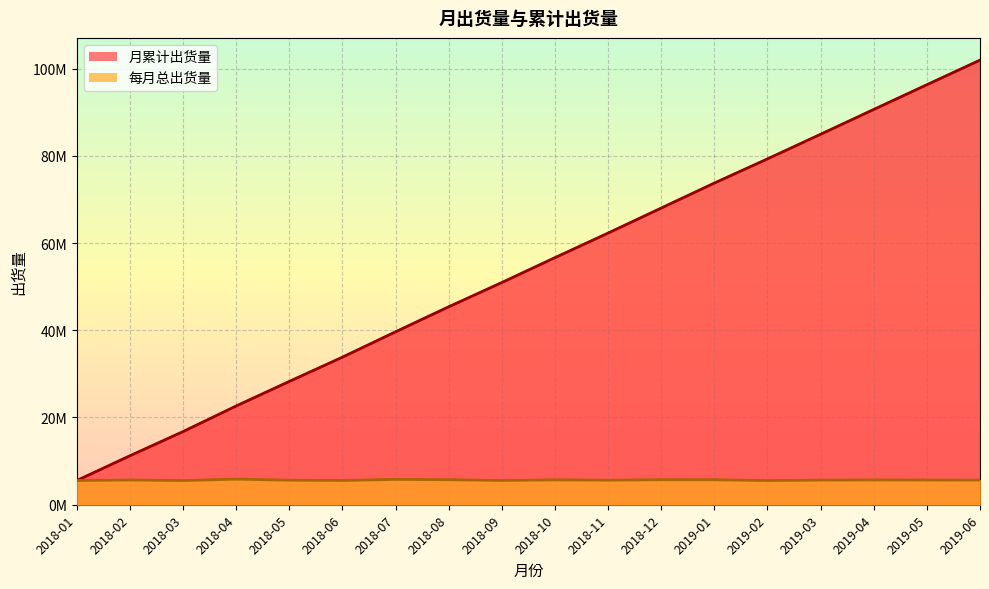

What is the sum of the 每月总出货量 values at 2019-06 and 2019-03?

11295181